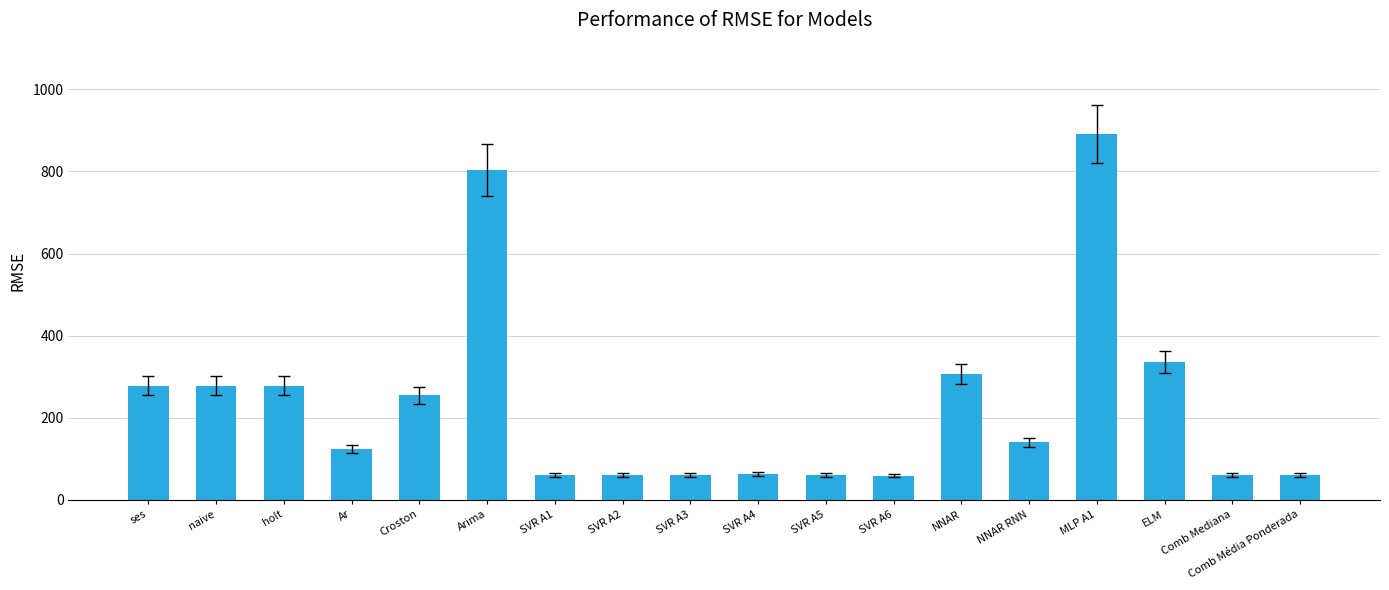

What is the maximum value shown in the chart?

891.0